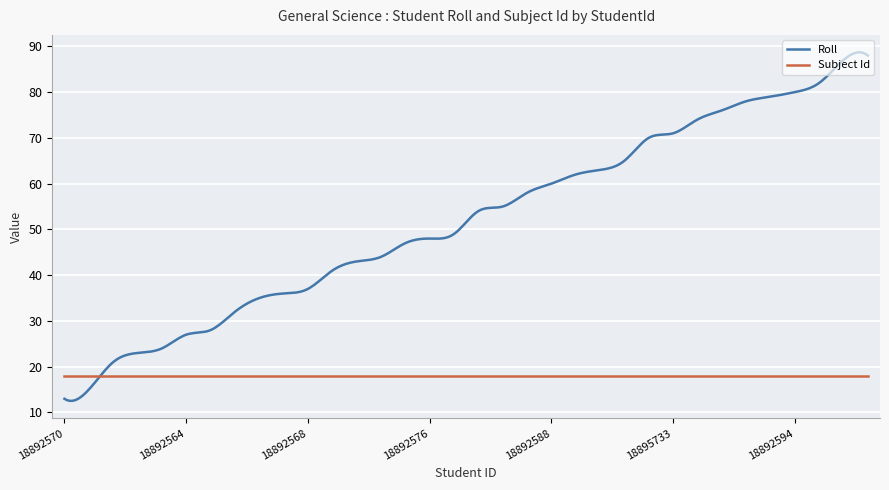

Which series has the largest total across all categories?

Roll